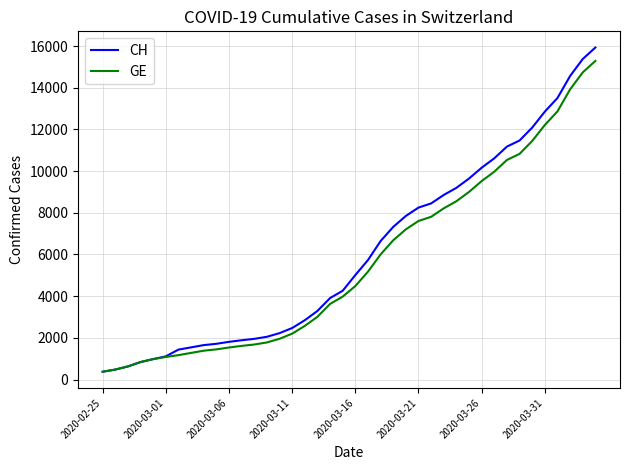

What is the smallest value displayed?

375